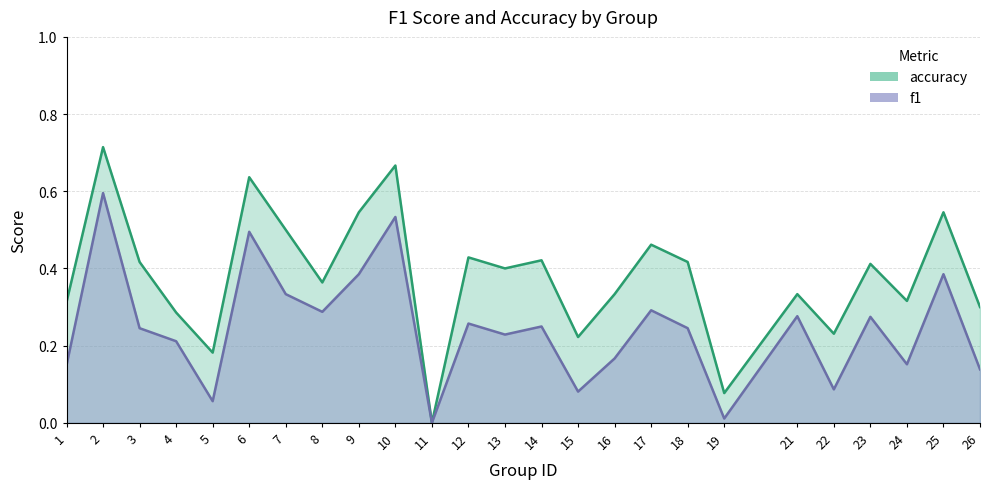

List the series in order of their overall mean, highest first.

accuracy, f1